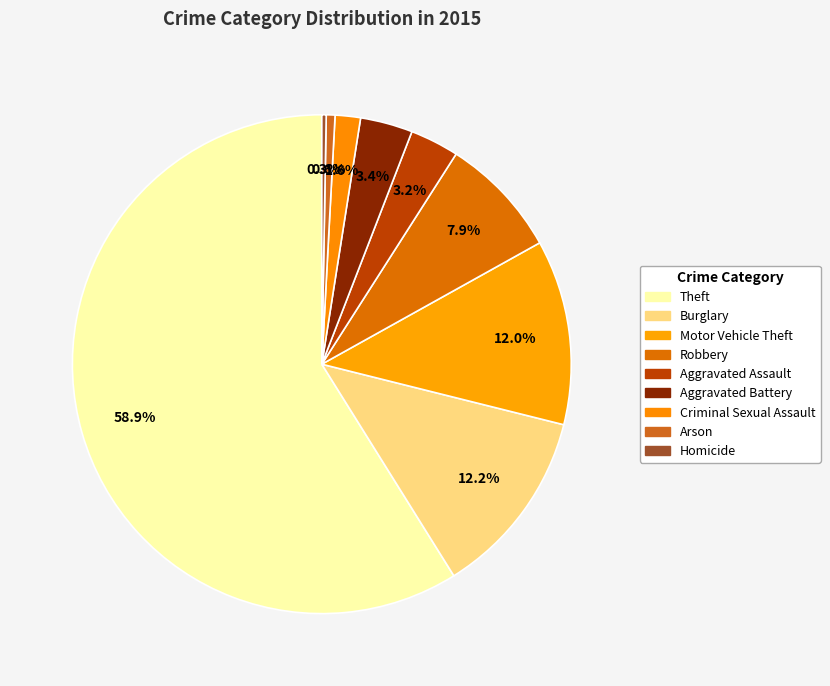

Approximately how many times larger is the value at Motor Vehicle Theft compared to Aggravated Assault?

3.8